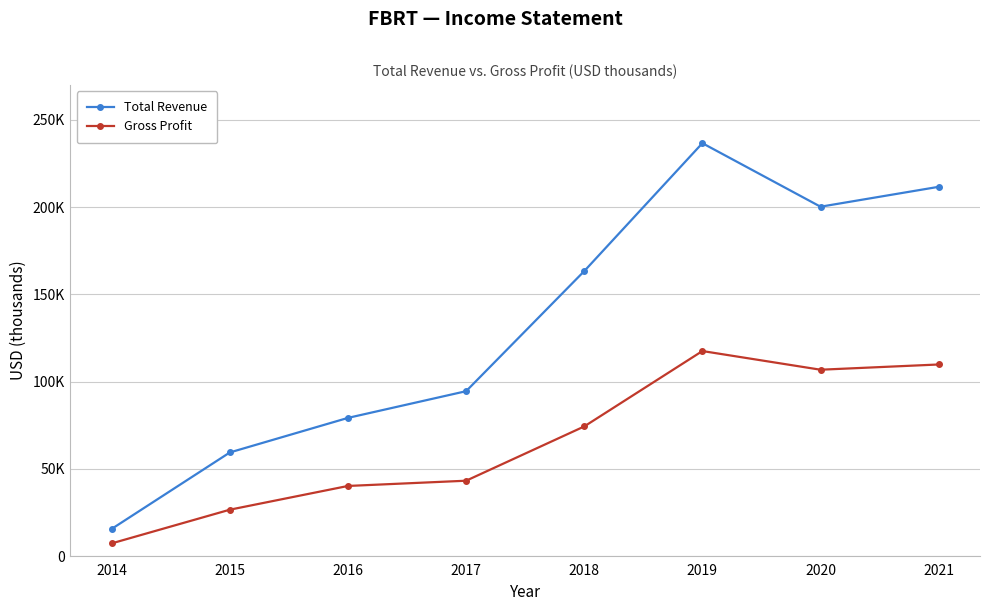

What is the average value of the Gross Profit series?

65712